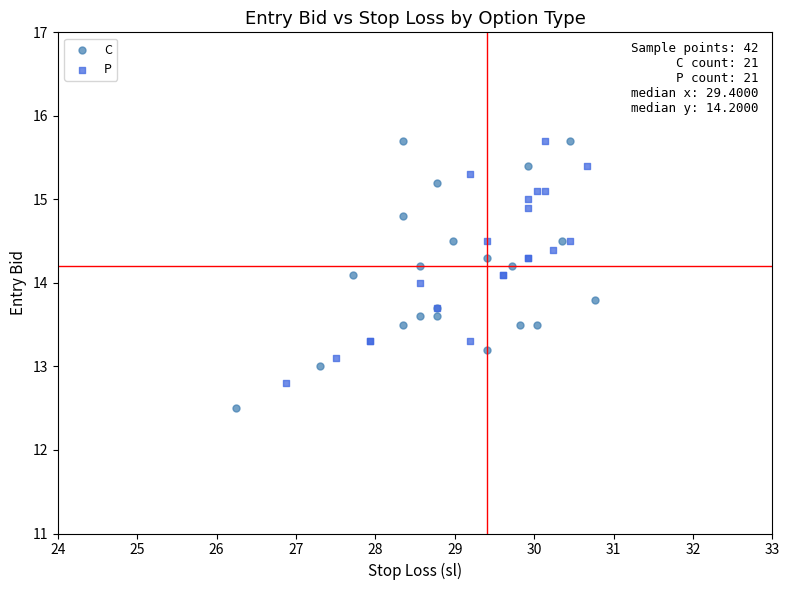

Which series reaches the minimum Y coordinate?

C